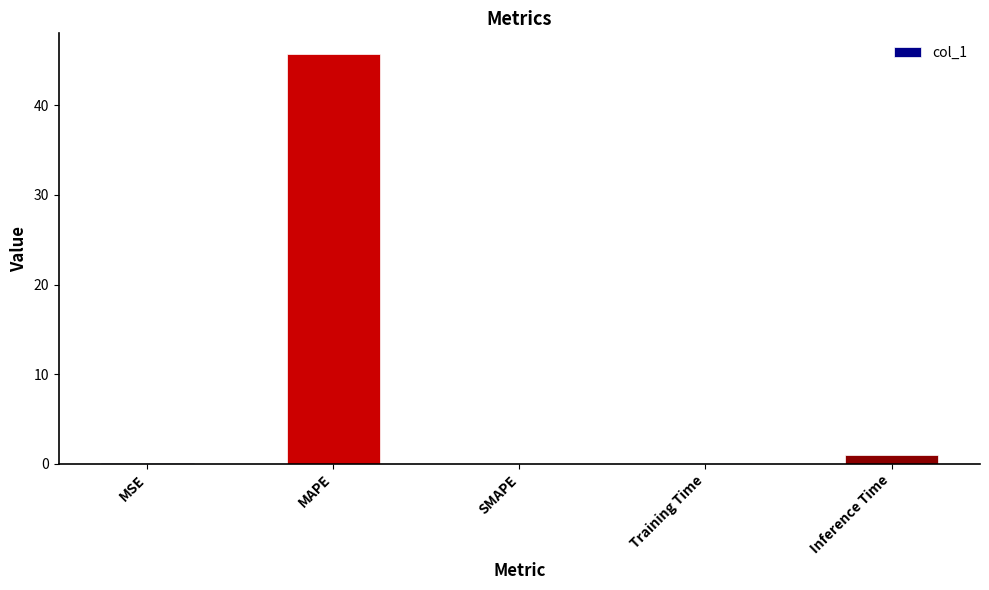

The chart shows a value of 81.9 at MAPE. True or false?

False